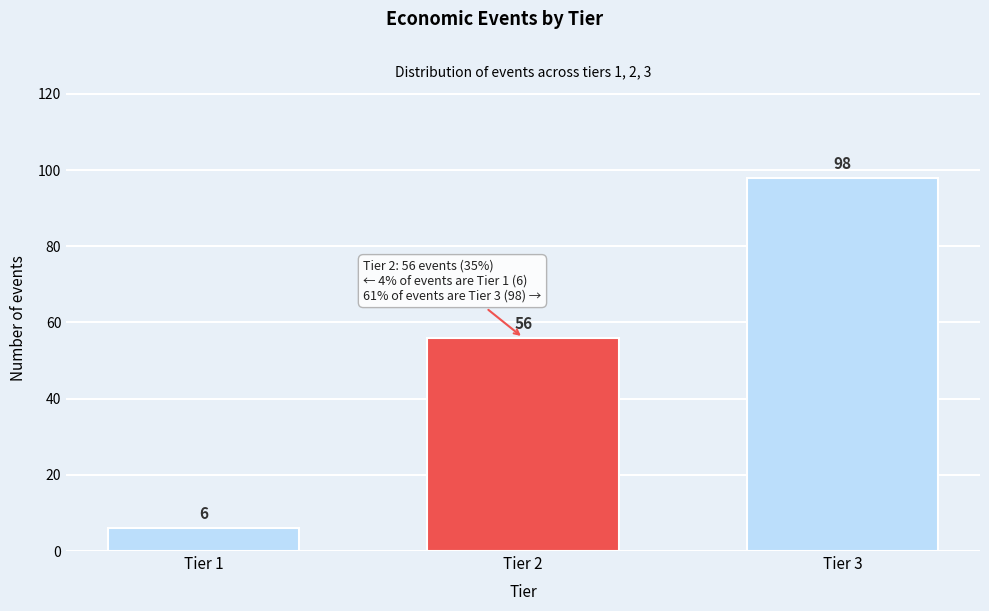

Reading right to left, transcribe all the data shown in this chart.

Tier 3=98	Tier 2=56	Tier 1=6